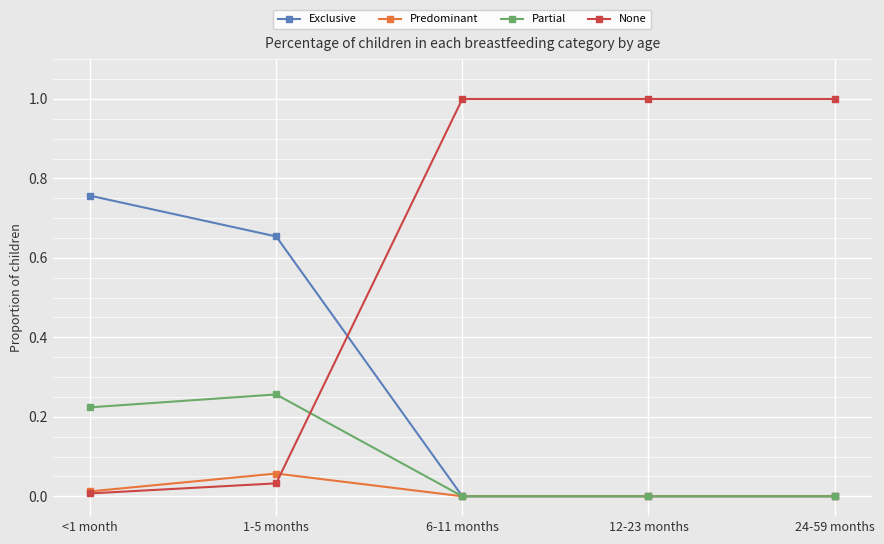

What is the difference between the maximum and minimum values in the None series?

1.0